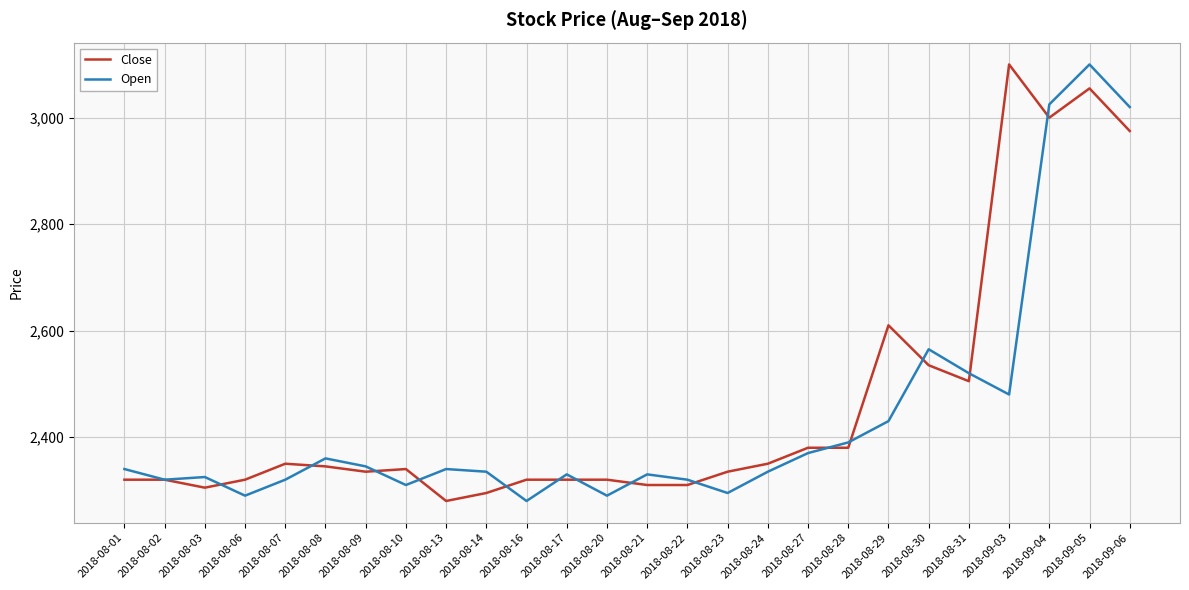

Between 2018-08-17 and 2018-08-27, which series saw the biggest shift?

Close